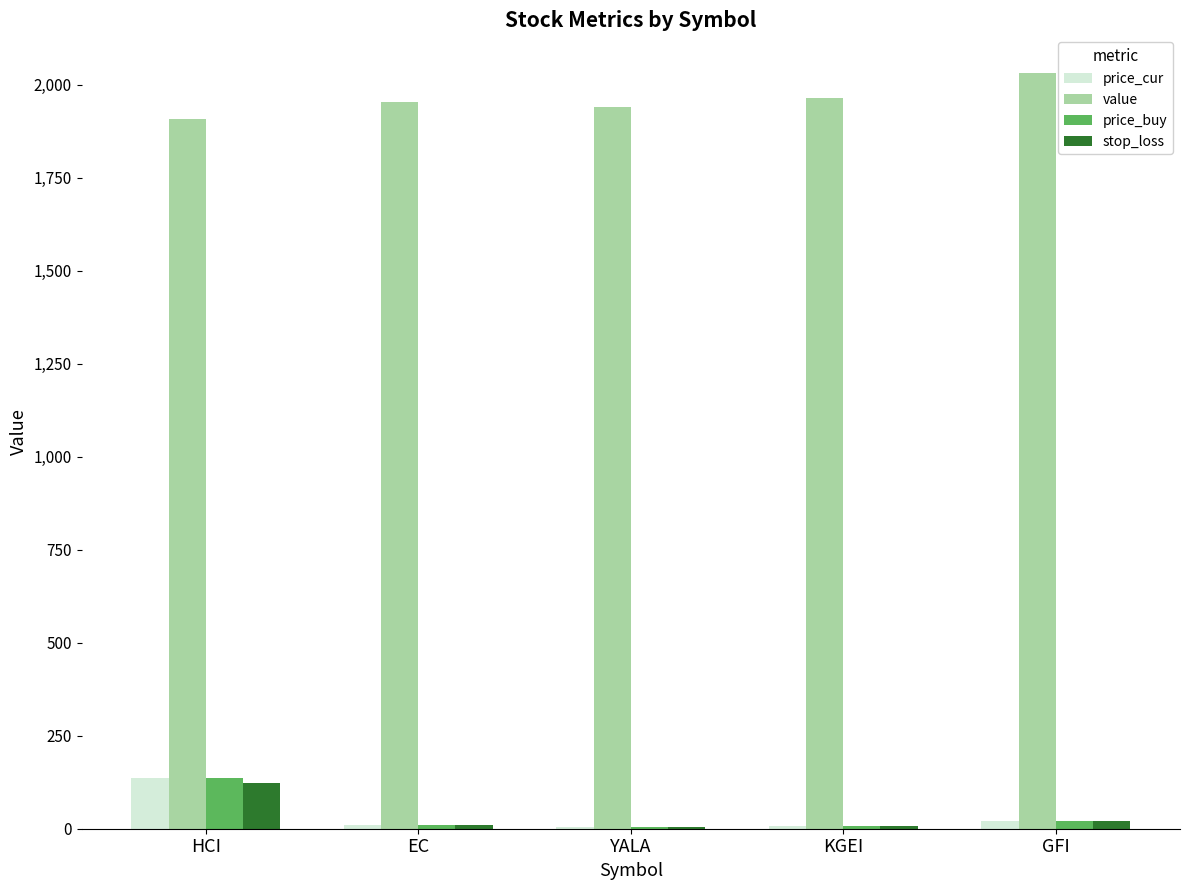

What is the approximate value of value at HCI?

1907.9